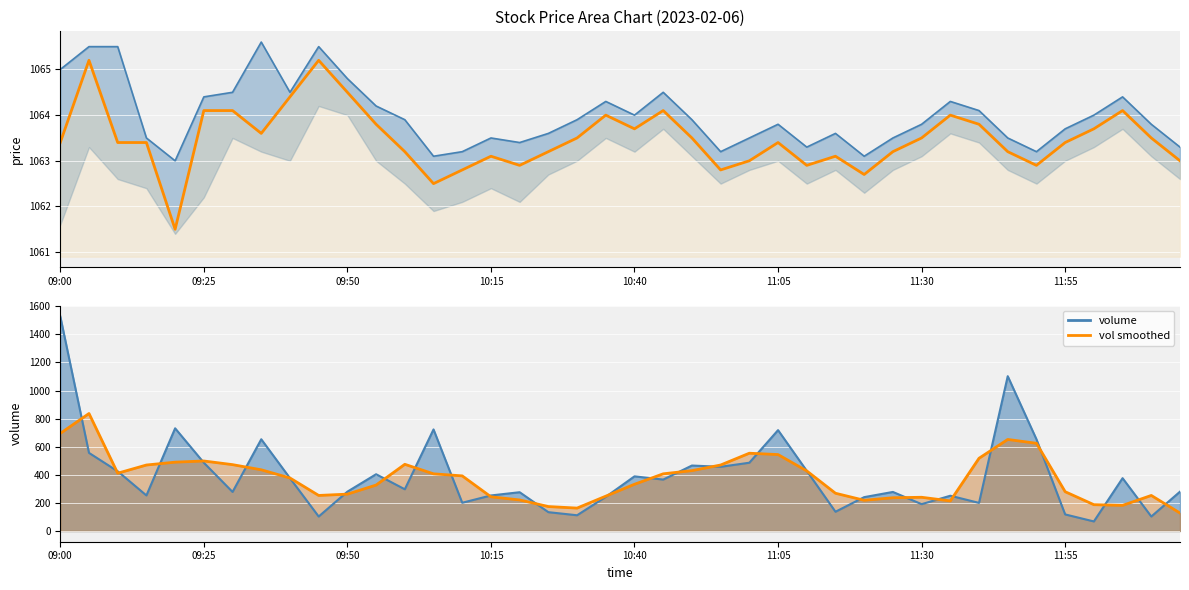

In vol smoothed, how many points are lower than both neighbors (excluding endpoints)?

6